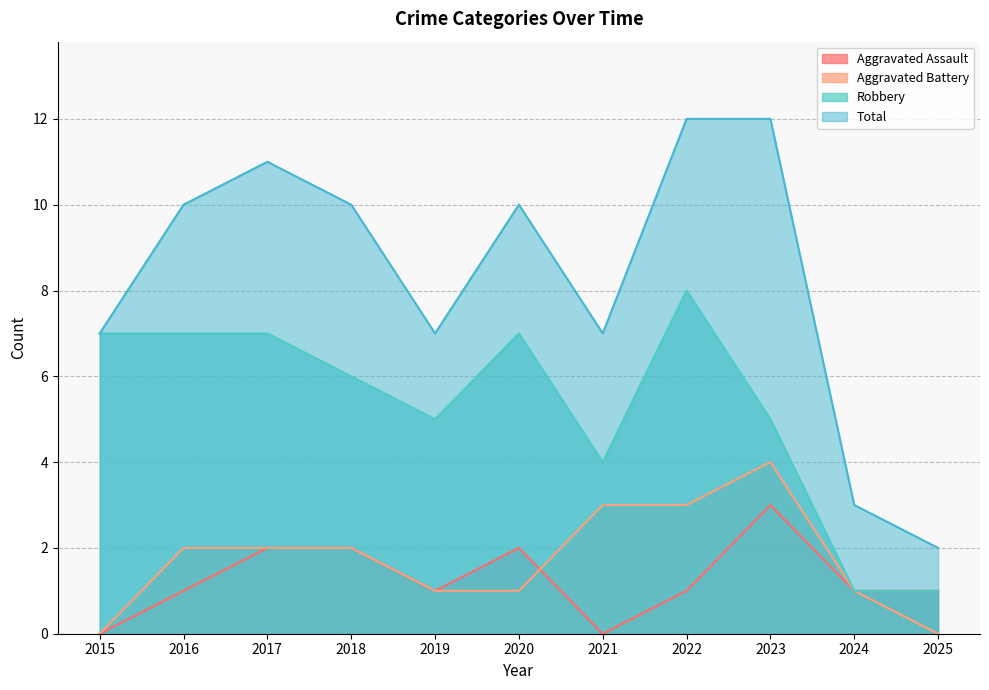

True or false: Robbery has more than 1 interior local peaks.

True